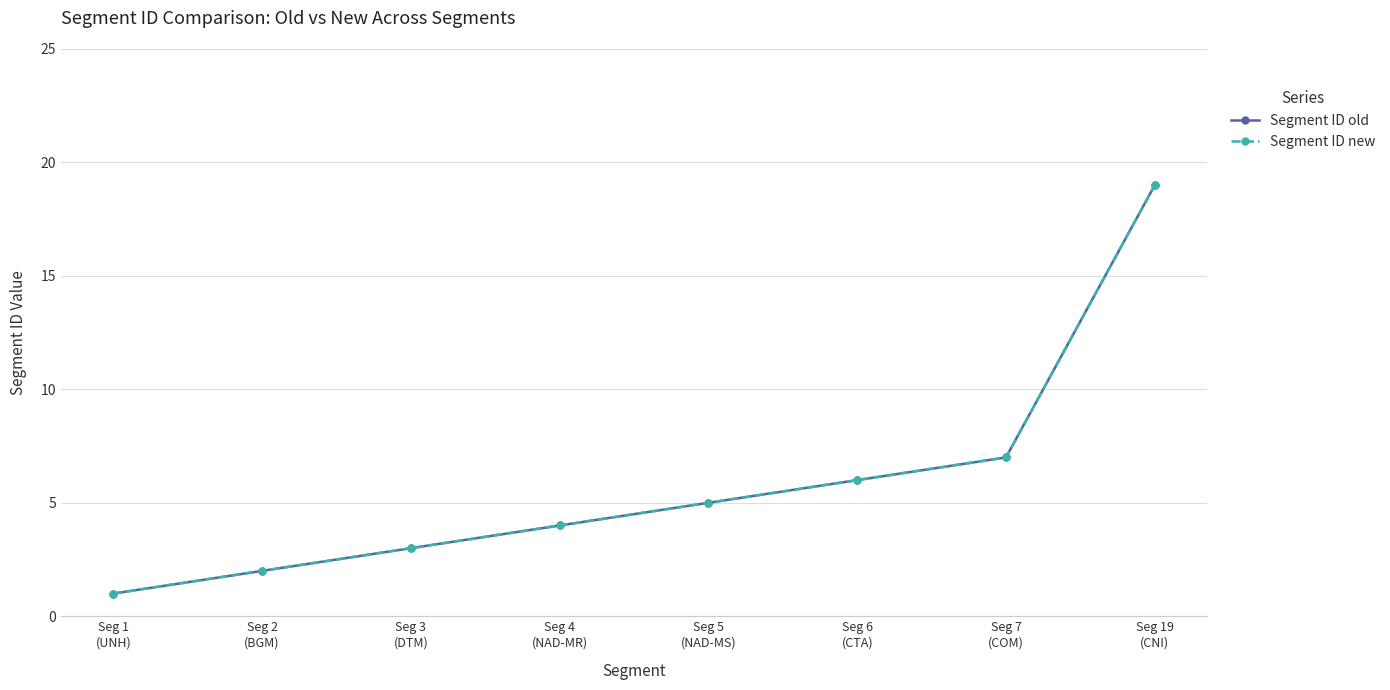

At how many categories does at least one series exceed 10?

1